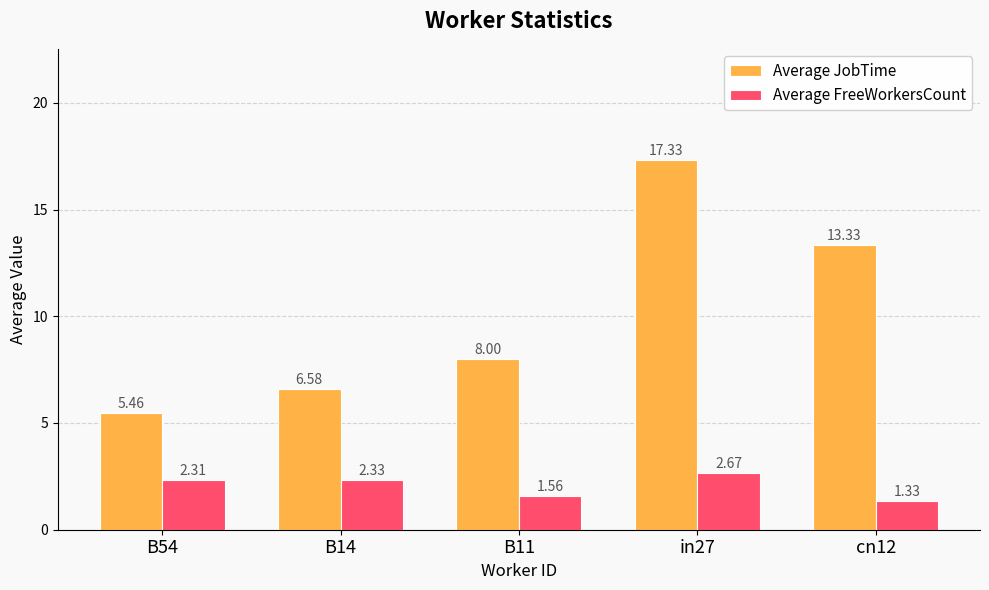

Does the chart contain any negative values?

No